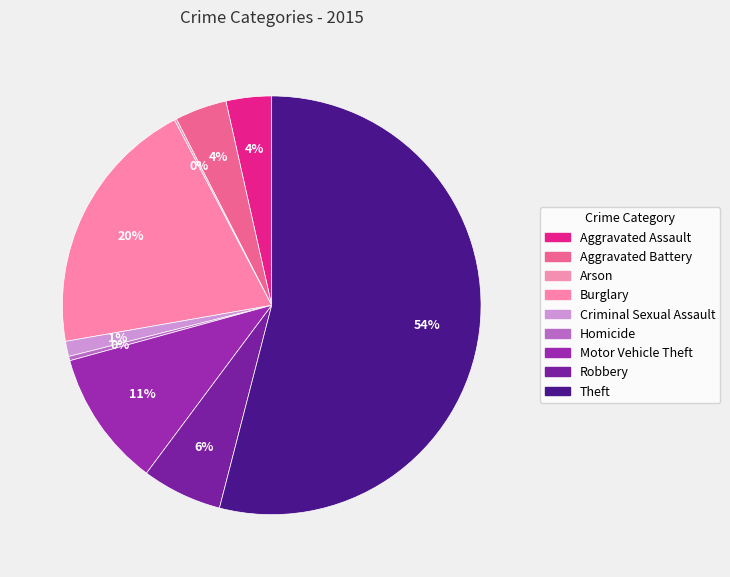

How much of the chart is everything except Homicide?

99.7%